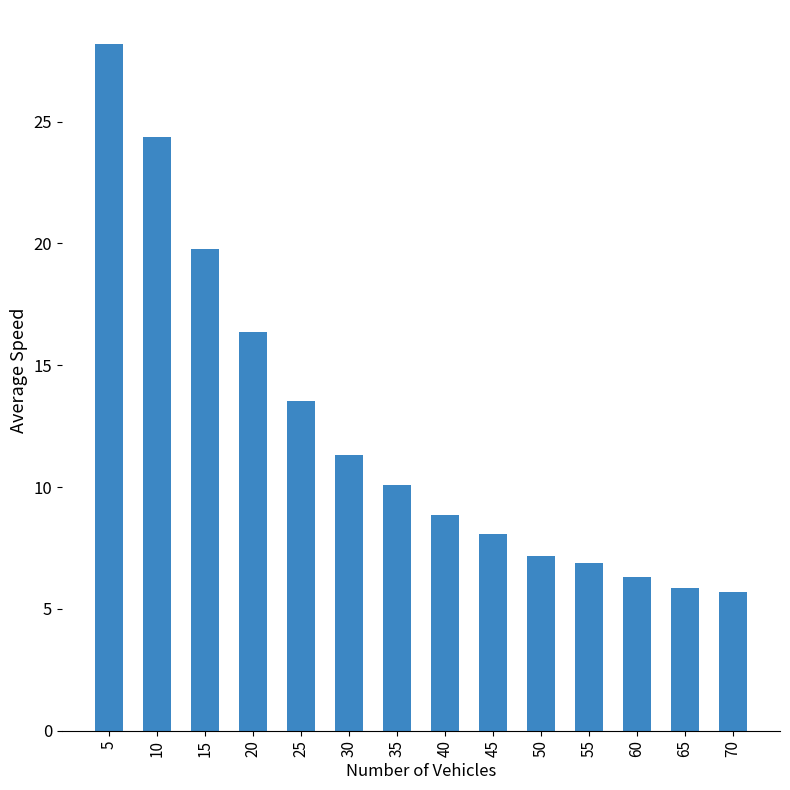

Are the bars horizontal?

No